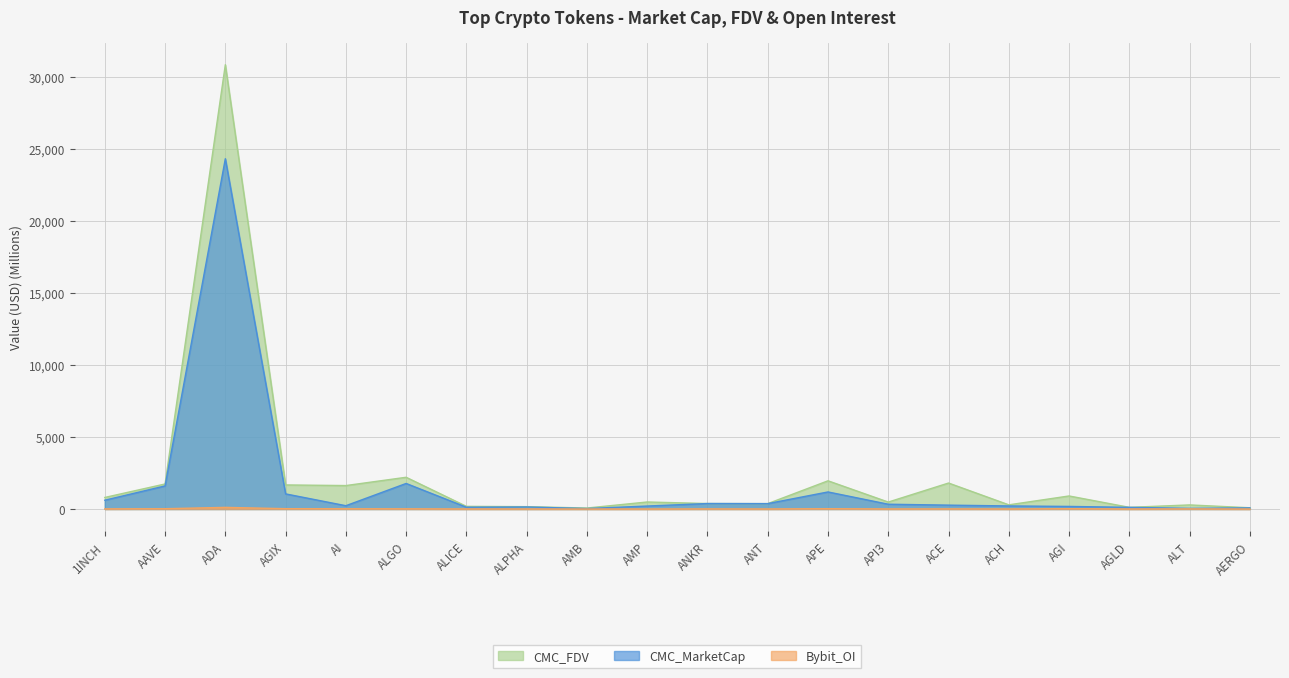

What is the lowest value of the CMC_FDV series?

68.2